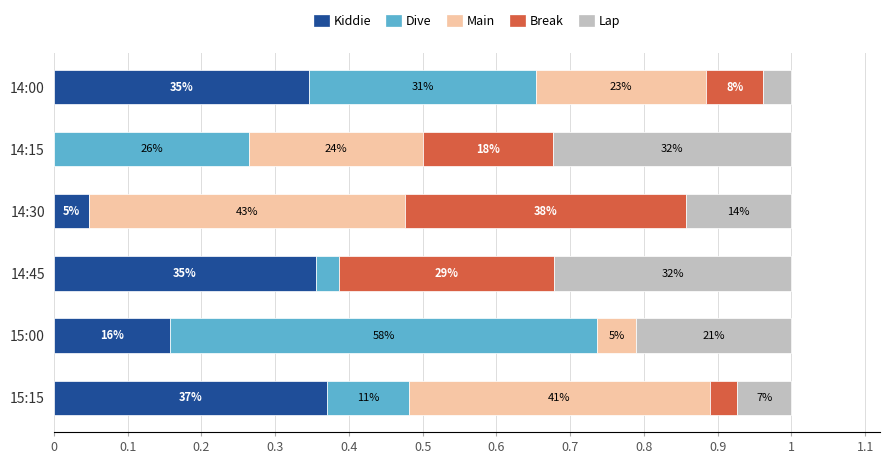

What are all the series names shown in the legend?

Kiddie, Dive, Main, Break, Lap